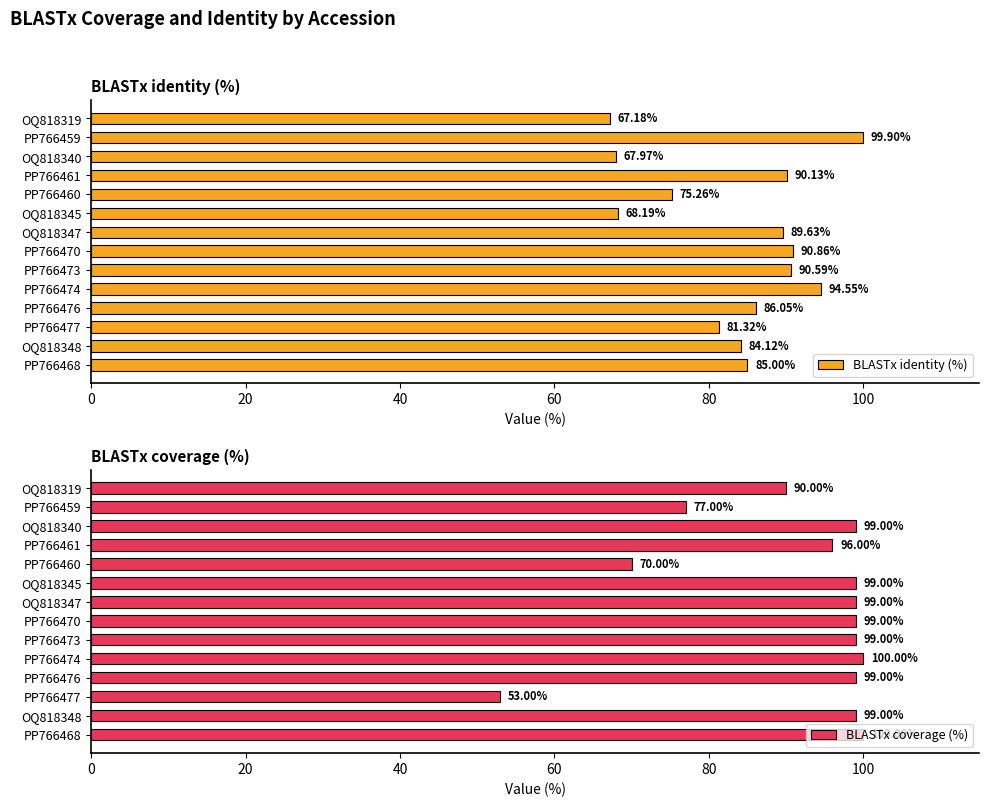

What is the difference between the maximum and minimum values in the BLASTx identity (%) series?

32.7